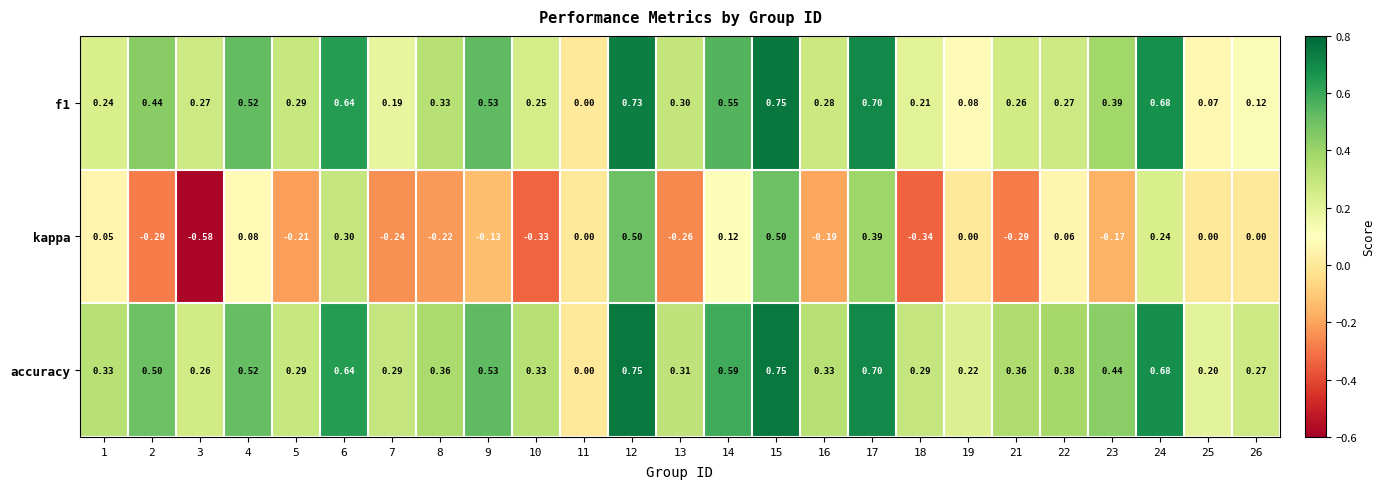

Which series changed the most between 3 and 22?

kappa